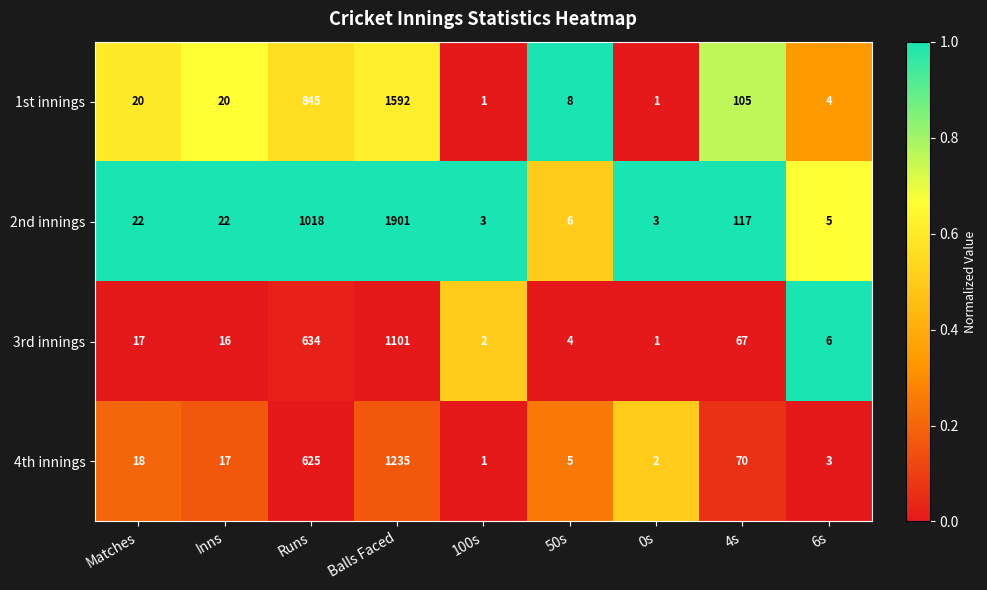

Which series has the largest total across all categories?

2nd innings